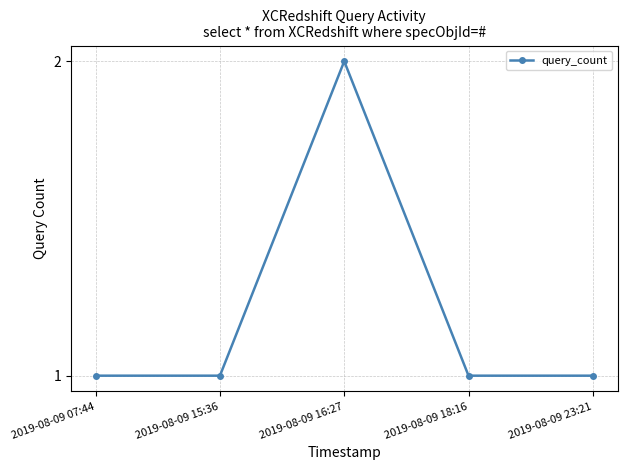

What is the label of the 2nd point from the right?

2019-08-09 18:16